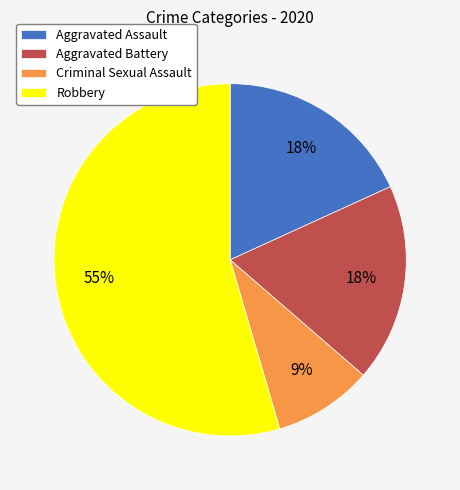

To the nearest percent, what percentage of the pie is Robbery?

55%